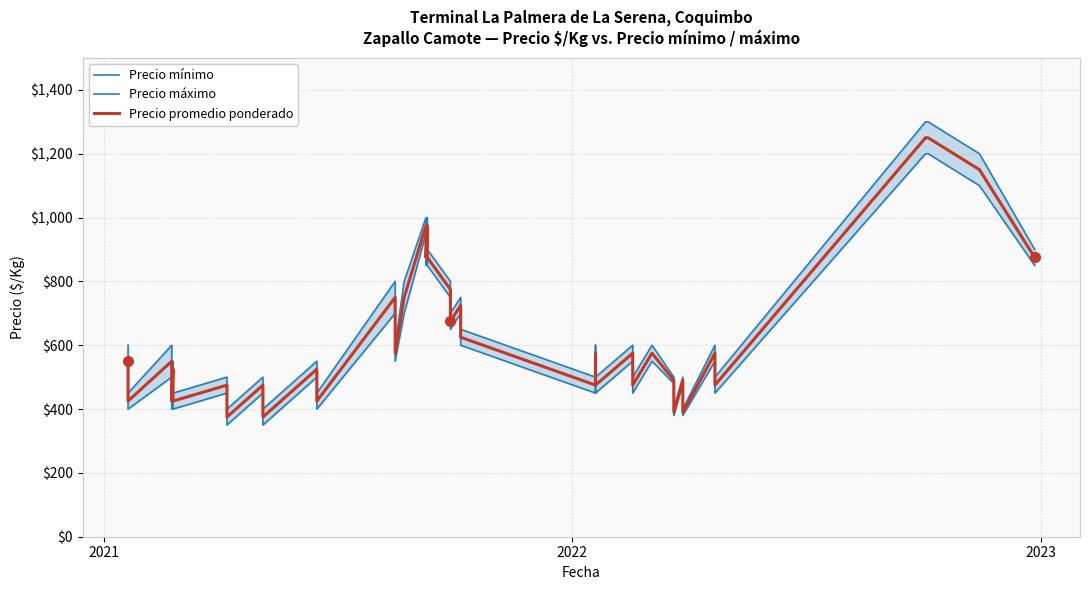

Is it true that Precio máximo equals 257 at 2023?

False